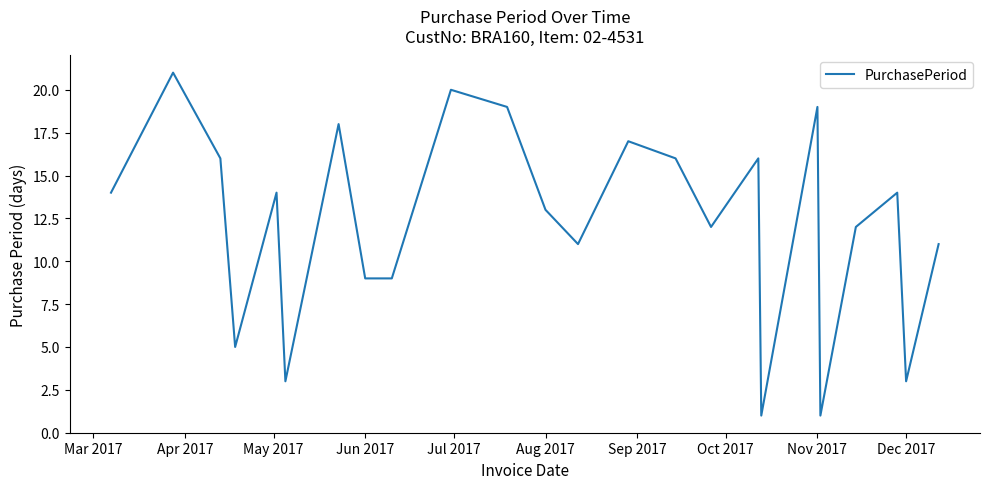

What is the difference between the maximum and minimum values?

20